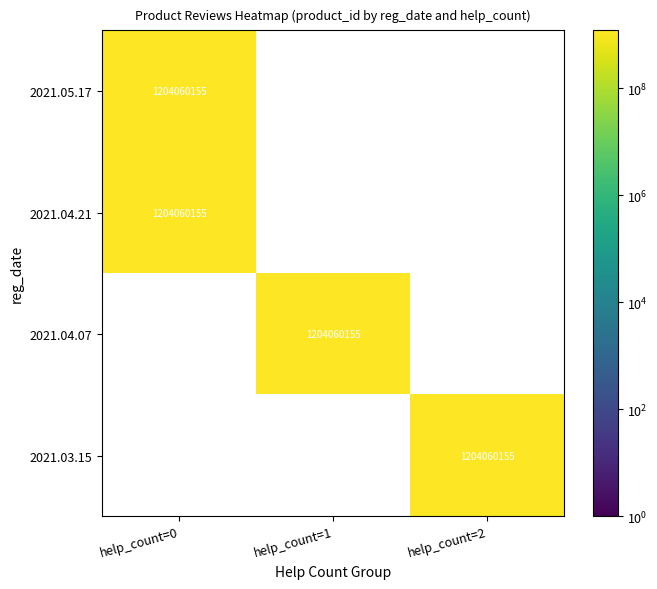

Is it true that help_count=1 equals 0 at 2021.03.15?

True